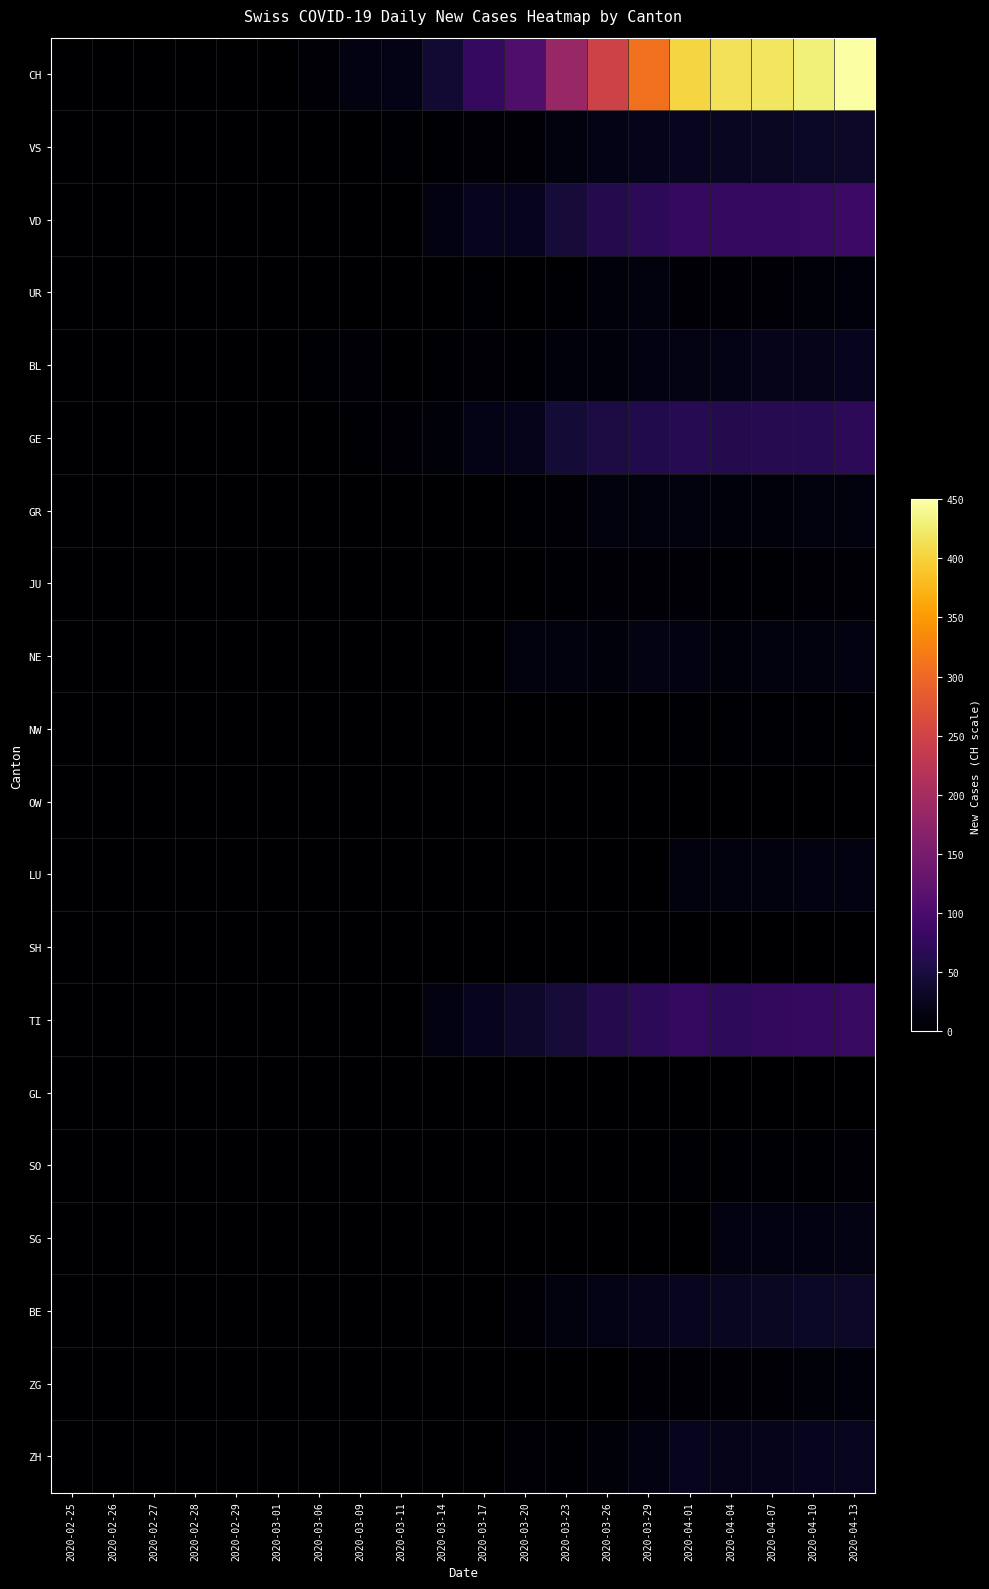

Reading left to right, list all the values displayed in this chart.

CH: 2020-02-25=0	2020-02-26=0	2020-02-27=0	2020-02-28=0	2020-02-29=0	2020-03-01=0	2020-03-06=4	2020-03-09=13	2020-03-11=19	2020-03-14=40	2020-03-17=76	2020-03-20=105	2020-03-23=185	2020-03-26=249	2020-03-29=309	2020-04-01=404	2020-04-04=416	2020-04-07=420	2020-04-10=430	2020-04-13=450
VS: 2020-02-25=0	2020-02-26=0	2020-02-27=0	2020-02-28=0	2020-02-29=0	2020-03-01=0	2020-03-06=0	2020-03-09=0	2020-03-11=2	2020-03-14=2	2020-03-17=5	2020-03-20=6	2020-03-23=12	2020-03-26=19	2020-03-29=22	2020-04-01=26	2020-04-04=28	2020-04-07=29	2020-04-10=30	2020-04-13=32
VD: 2020-02-25=0	2020-02-26=0	2020-02-27=0	2020-02-28=0	2020-02-29=0	2020-03-01=0	2020-03-06=0	2020-03-09=0	2020-03-11=1	2020-03-14=13	2020-03-17=24	2020-03-20=24	2020-03-23=44	2020-03-26=60	2020-03-29=69	2020-04-01=77	2020-04-04=77	2020-04-07=78	2020-04-10=80	2020-04-13=85
UR: 2020-02-25=0	2020-02-26=0	2020-02-27=0	2020-02-28=0	2020-02-29=0	2020-03-01=0	2020-03-06=0	2020-03-09=0	2020-03-11=0	2020-03-14=1	2020-03-17=2	2020-03-20=0	2020-03-23=3	2020-03-26=10	2020-03-29=12	2020-04-01=5	2020-04-04=7	2020-04-07=7	2020-04-10=8	2020-04-13=9
BL: 2020-02-25=0	2020-02-26=0	2020-02-27=0	2020-02-28=0	2020-02-29=0	2020-03-01=0	2020-03-06=2	2020-03-09=4	2020-03-11=1	2020-03-14=2	2020-03-17=5	2020-03-20=2	2020-03-23=10	2020-03-26=9	2020-03-29=15	2020-04-01=17	2020-04-04=19	2020-04-07=20	2020-04-10=21	2020-04-13=23
GE: 2020-02-25=0	2020-02-26=0	2020-02-27=0	2020-02-28=0	2020-02-29=0	2020-03-01=0	2020-03-06=0	2020-03-09=3	2020-03-11=6	2020-03-14=8	2020-03-17=19	2020-03-20=22	2020-03-23=43	2020-03-26=52	2020-03-29=59	2020-04-01=64	2020-04-04=61	2020-04-07=62	2020-04-10=65	2020-04-13=70
GR: 2020-02-25=0	2020-02-26=0	2020-02-27=0	2020-02-28=0	2020-02-29=0	2020-03-01=0	2020-03-06=0	2020-03-09=0	2020-03-11=0	2020-03-14=1	2020-03-17=1	2020-03-20=3	2020-03-23=5	2020-03-26=11	2020-03-29=11	2020-04-01=11	2020-04-04=10	2020-04-07=10	2020-04-10=11	2020-04-13=12
JU: 2020-02-25=0	2020-02-26=0	2020-02-27=0	2020-02-28=0	2020-02-29=0	2020-03-01=0	2020-03-06=0	2020-03-09=0	2020-03-11=0	2020-03-14=0	2020-03-17=0	2020-03-20=1	2020-03-23=3	2020-03-26=4	2020-03-29=5	2020-04-01=5	2020-04-04=3	2020-04-07=3	2020-04-10=4	2020-04-13=4
NE: 2020-02-25=0	2020-02-26=0	2020-02-27=0	2020-02-28=0	2020-02-29=0	2020-03-01=0	2020-03-06=0	2020-03-09=0	2020-03-11=0	2020-03-14=0	2020-03-17=0	2020-03-20=11	2020-03-23=11	2020-03-26=9	2020-03-29=16	2020-04-01=14	2020-04-04=10	2020-04-07=11	2020-04-10=12	2020-04-13=14
NW: 2020-02-25=0	2020-02-26=0	2020-02-27=0	2020-02-28=0	2020-02-29=0	2020-03-01=0	2020-03-06=0	2020-03-09=0	2020-03-11=0	2020-03-14=0	2020-03-17=0	2020-03-20=0	2020-03-23=0	2020-03-26=1	2020-03-29=1	2020-04-01=2	2020-04-04=2	2020-04-07=2	2020-04-10=2	2020-04-13=3
OW: 2020-02-25=0	2020-02-26=0	2020-02-27=0	2020-02-28=0	2020-02-29=0	2020-03-01=0	2020-03-06=0	2020-03-09=0	2020-03-11=0	2020-03-14=0	2020-03-17=0	2020-03-20=0	2020-03-23=0	2020-03-26=0	2020-03-29=0	2020-04-01=0	2020-04-04=0	2020-04-07=0	2020-04-10=0	2020-04-13=0
LU: 2020-02-25=0	2020-02-26=0	2020-02-27=0	2020-02-28=0	2020-02-29=0	2020-03-01=0	2020-03-06=0	2020-03-09=0	2020-03-11=0	2020-03-14=0	2020-03-17=0	2020-03-20=0	2020-03-23=0	2020-03-26=0	2020-03-29=0	2020-04-01=12	2020-04-04=12	2020-04-07=12	2020-04-10=13	2020-04-13=14
SH: 2020-02-25=0	2020-02-26=0	2020-02-27=0	2020-02-28=0	2020-02-29=0	2020-03-01=0	2020-03-06=0	2020-03-09=0	2020-03-11=0	2020-03-14=0	2020-03-17=0	2020-03-20=0	2020-03-23=0	2020-03-26=0	2020-03-29=0	2020-04-01=0	2020-04-04=0	2020-04-07=0	2020-04-10=0	2020-04-13=0
TI: 2020-02-25=0	2020-02-26=0	2020-02-27=0	2020-02-28=0	2020-02-29=0	2020-03-01=0	2020-03-06=0	2020-03-09=0	2020-03-11=0	2020-03-14=13	2020-03-17=23	2020-03-20=35	2020-03-23=45	2020-03-26=60	2020-03-29=69	2020-04-01=76	2020-04-04=72	2020-04-07=74	2020-04-10=76	2020-04-13=80
GL: 2020-02-25=0	2020-02-26=0	2020-02-27=0	2020-02-28=0	2020-02-29=0	2020-03-01=0	2020-03-06=0	2020-03-09=0	2020-03-11=0	2020-03-14=0	2020-03-17=0	2020-03-20=0	2020-03-23=0	2020-03-26=0	2020-03-29=0	2020-04-01=0	2020-04-04=0	2020-04-07=0	2020-04-10=0	2020-04-13=0
SO: 2020-02-25=0	2020-02-26=0	2020-02-27=0	2020-02-28=0	2020-02-29=0	2020-03-01=0	2020-03-06=0	2020-03-09=0	2020-03-11=0	2020-03-14=0	2020-03-17=0	2020-03-20=0	2020-03-23=0	2020-03-26=0	2020-03-29=0	2020-04-01=3	2020-04-04=3	2020-04-07=3	2020-04-10=3	2020-04-13=4
SG: 2020-02-25=0	2020-02-26=0	2020-02-27=0	2020-02-28=0	2020-02-29=0	2020-03-01=0	2020-03-06=0	2020-03-09=0	2020-03-11=0	2020-03-14=0	2020-03-17=0	2020-03-20=0	2020-03-23=0	2020-03-26=0	2020-03-29=0	2020-04-01=0	2020-04-04=13	2020-04-07=14	2020-04-10=15	2020-04-13=16
BE: 2020-02-25=0	2020-02-26=0	2020-02-27=0	2020-02-28=0	2020-02-29=0	2020-03-01=0	2020-03-06=0	2020-03-09=0	2020-03-11=0	2020-03-14=0	2020-03-17=0	2020-03-20=6	2020-03-23=12	2020-03-26=19	2020-03-29=22	2020-04-01=26	2020-04-04=28	2020-04-07=29	2020-04-10=30	2020-04-13=32
ZG: 2020-02-25=0	2020-02-26=0	2020-02-27=0	2020-02-28=0	2020-02-29=0	2020-03-01=0	2020-03-06=0	2020-03-09=0	2020-03-11=0	2020-03-14=0	2020-03-17=0	2020-03-20=0	2020-03-23=0	2020-03-26=1	2020-03-29=5	2020-04-01=5	2020-04-04=7	2020-04-07=7	2020-04-10=8	2020-04-13=9
ZH: 2020-02-25=0	2020-02-26=0	2020-02-27=0	2020-02-28=0	2020-02-29=0	2020-03-01=0	2020-03-06=0	2020-03-09=0	2020-03-11=0	2020-03-14=0	2020-03-17=0	2020-03-20=4	2020-03-23=3	2020-03-26=8	2020-03-29=13	2020-04-01=23	2020-04-04=21	2020-04-07=22	2020-04-10=23	2020-04-13=25